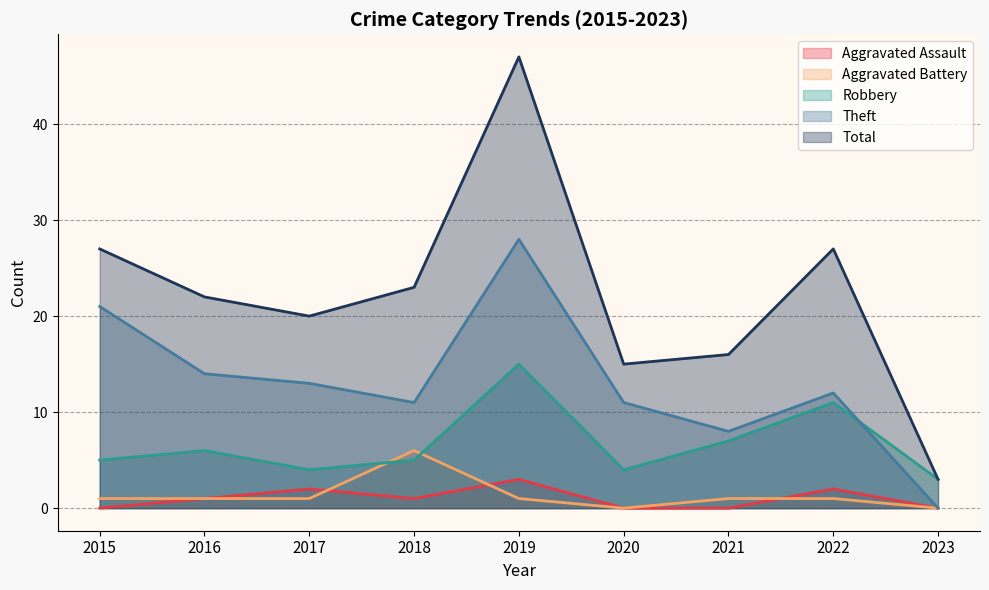

What are all the series names shown in the legend?

Aggravated Assault, Aggravated Battery, Robbery, Theft, Total